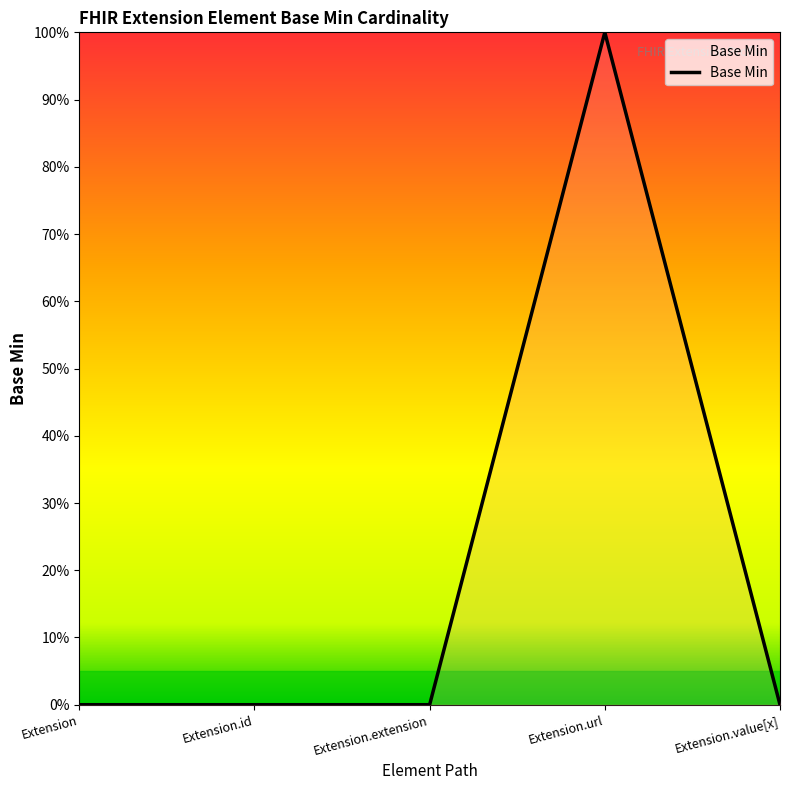

List the labels in order of value, smallest first.

Extension, Extension.id, Extension.extension, Extension.value[x], Extension.url